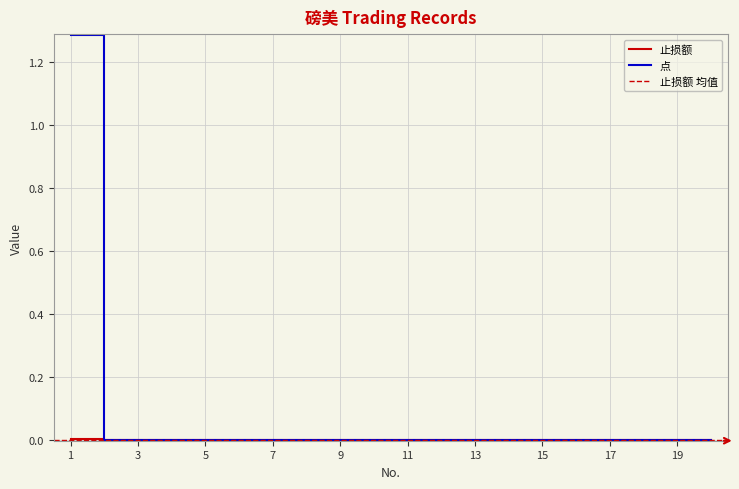

Reading right to left, what are all the values shown in this chart?

止损额: 0.0	0.0	0.0	0.0	0.0	0.0	0.0	0.0	0.0	0.0	0.0	0.0	0.0	0.0	0.0	0.0	0.0	0.0	0.0	0.0
点: 0.0	0.0	0.0	0.0	0.0	0.0	0.0	0.0	0.0	0.0	0.0	0.0	0.0	0.0	0.0	0.0	0.0	0.0	0.0	1.3